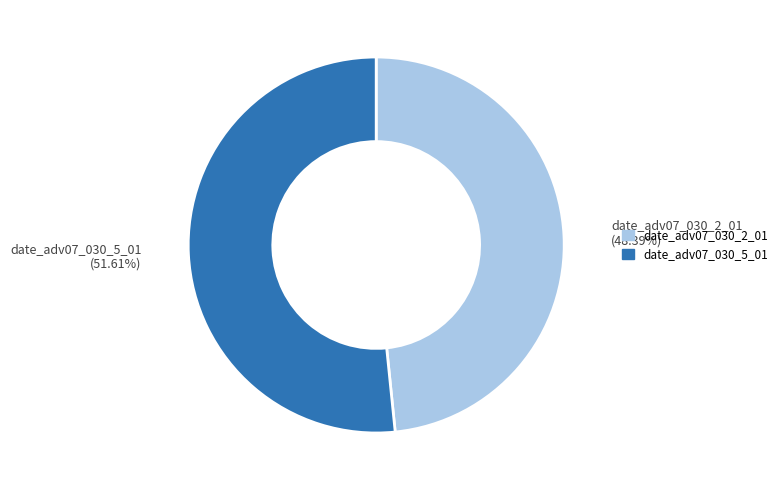

To the nearest percent, what is the difference between the date_adv07_030_2_01 and date_adv07_030_5_01 slice percentages?

3%